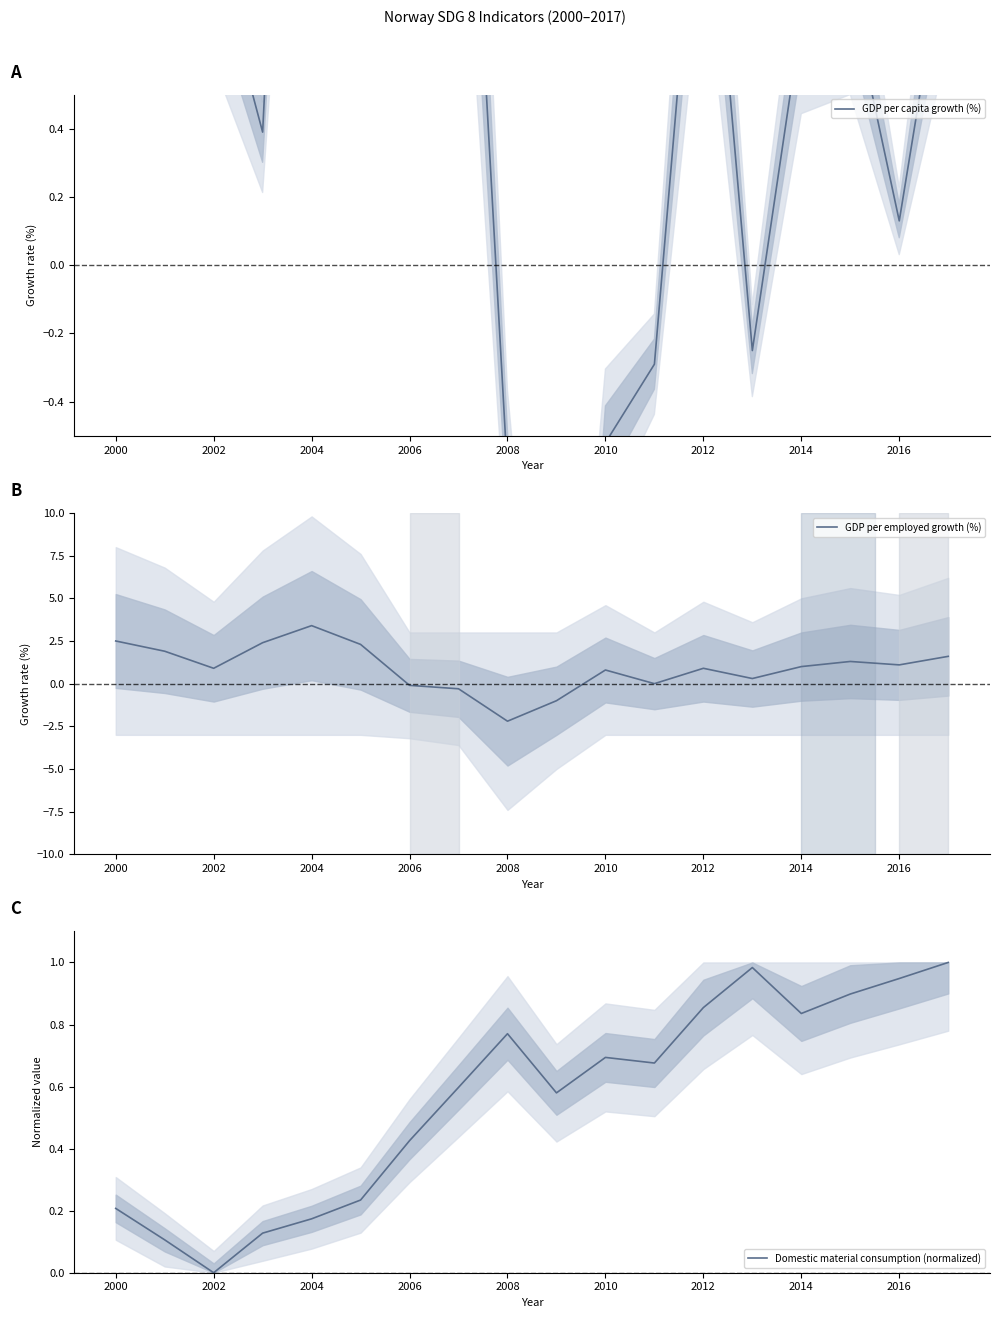

How many distinct data groups are displayed?

3